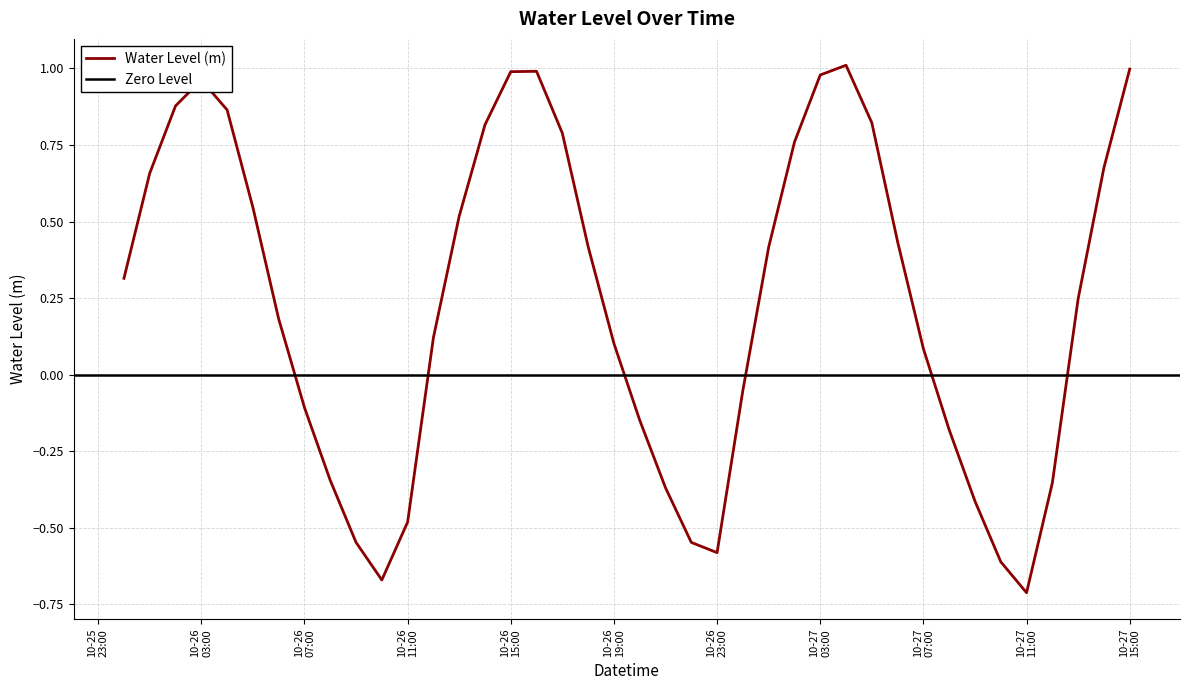

What is the average value?

0.2